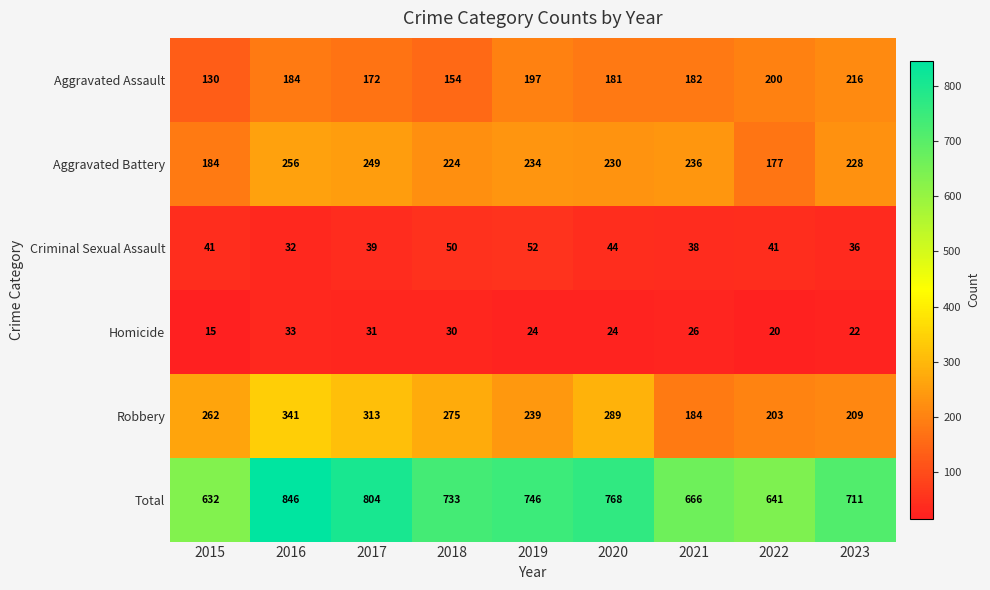

Which category has the lowest value across all series?

2015